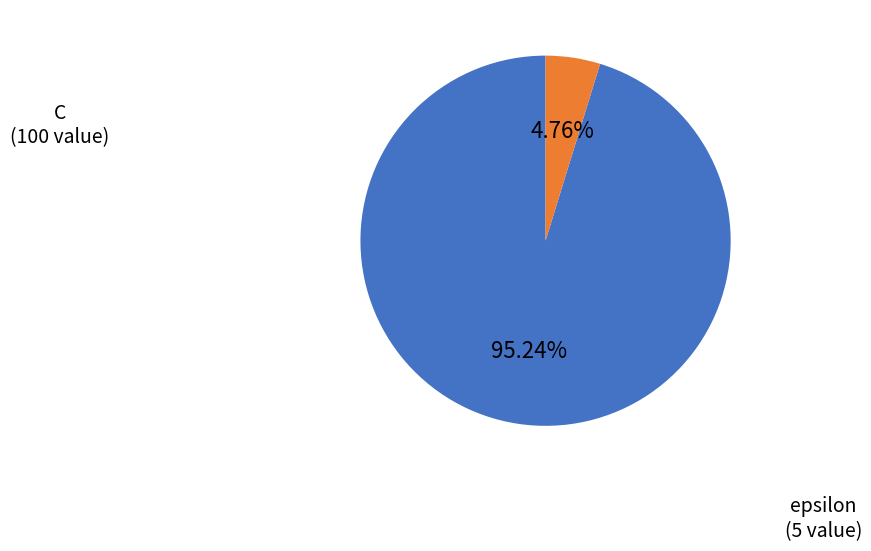

Does any single category account for the majority?

Yes